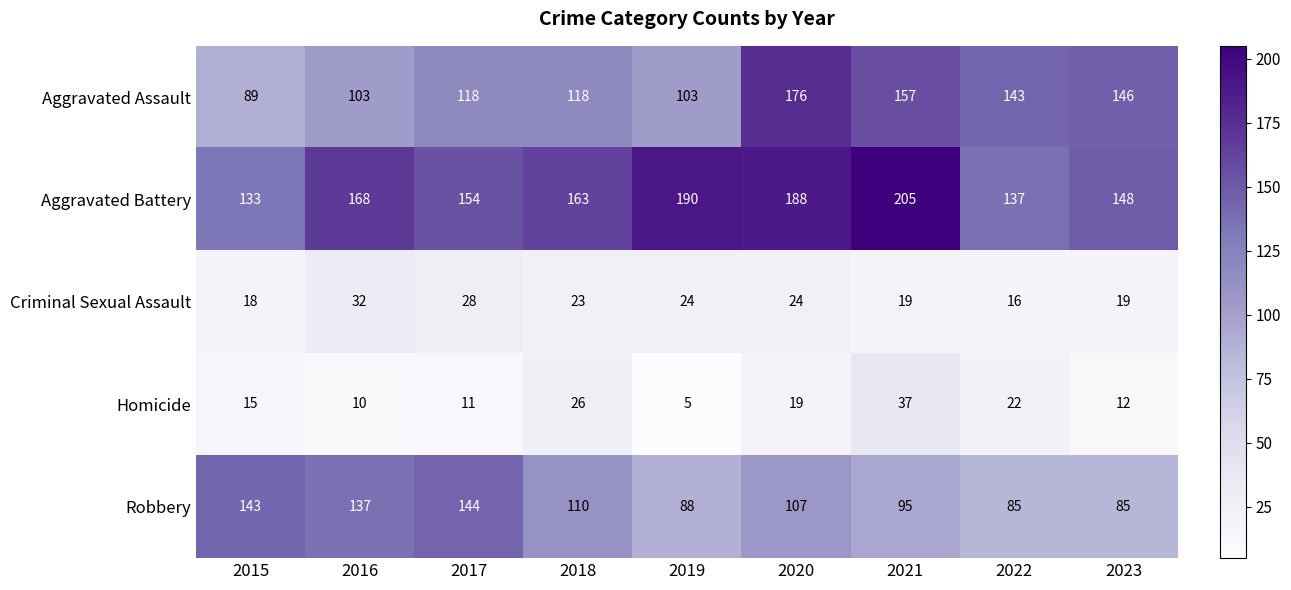

Which series has the largest total across all categories?

Aggravated Battery